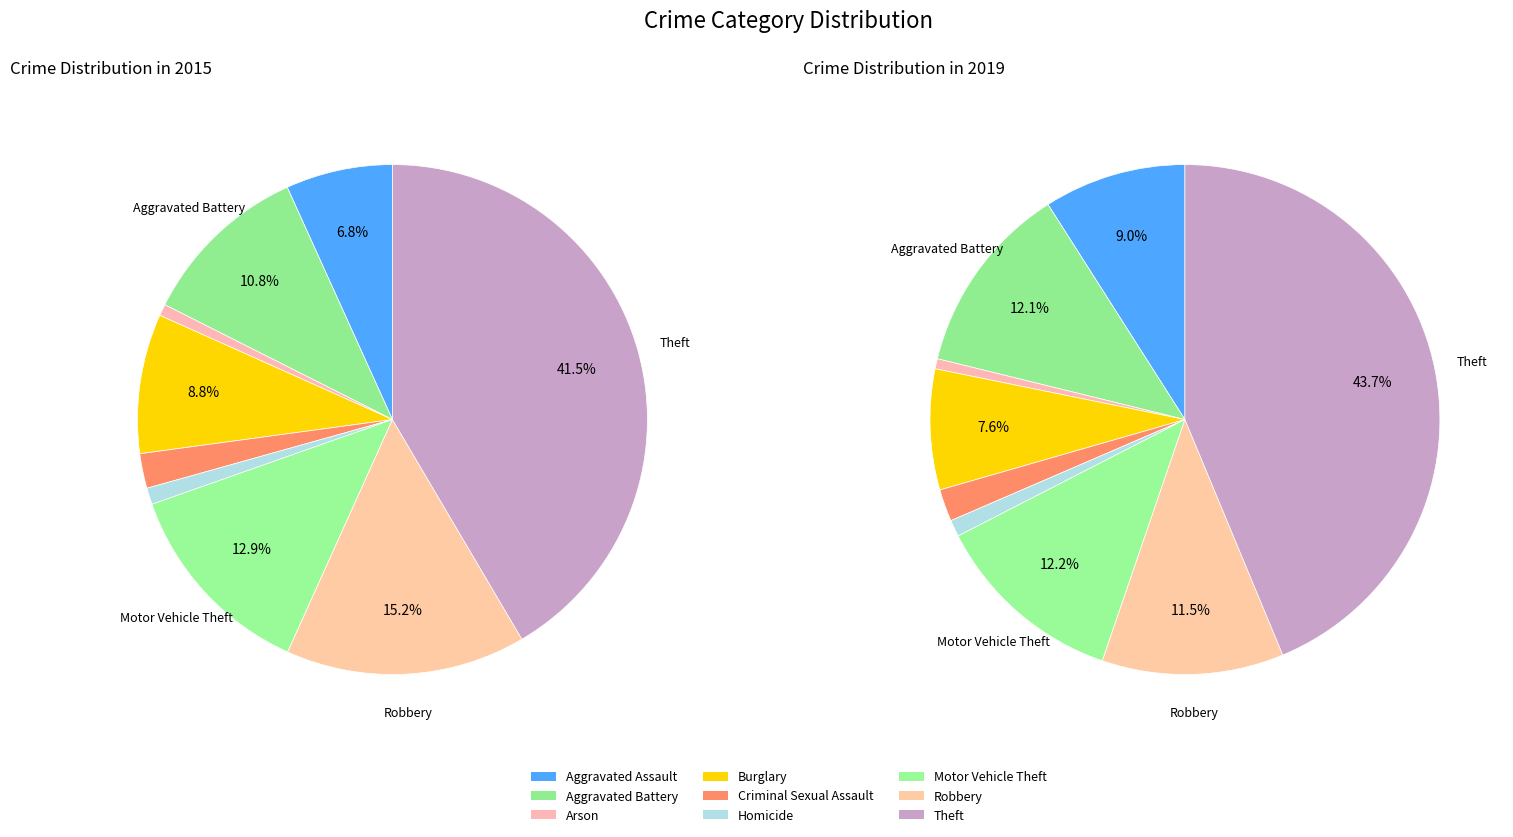

Is the sum of Robbery and Burglary greater than half?

No